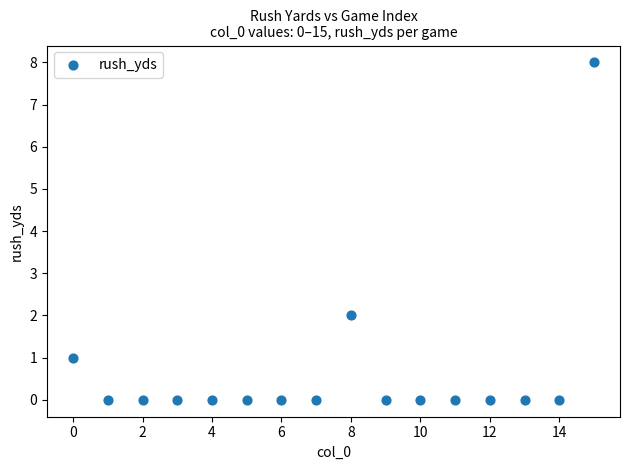

What is the range of Y values (max minus min)?

8